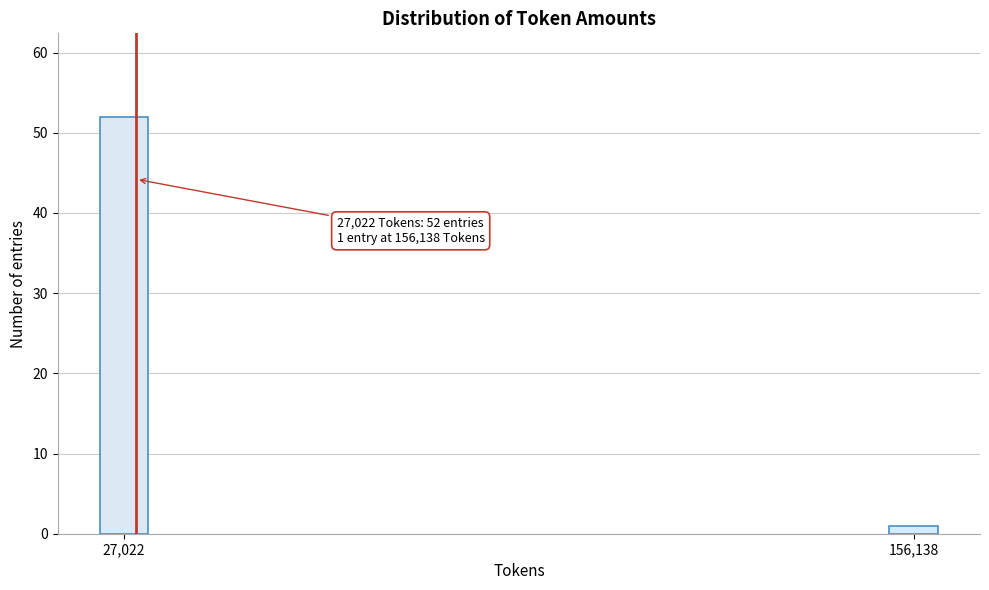

Reading left to right, transcribe all the data shown in this chart.

52	1